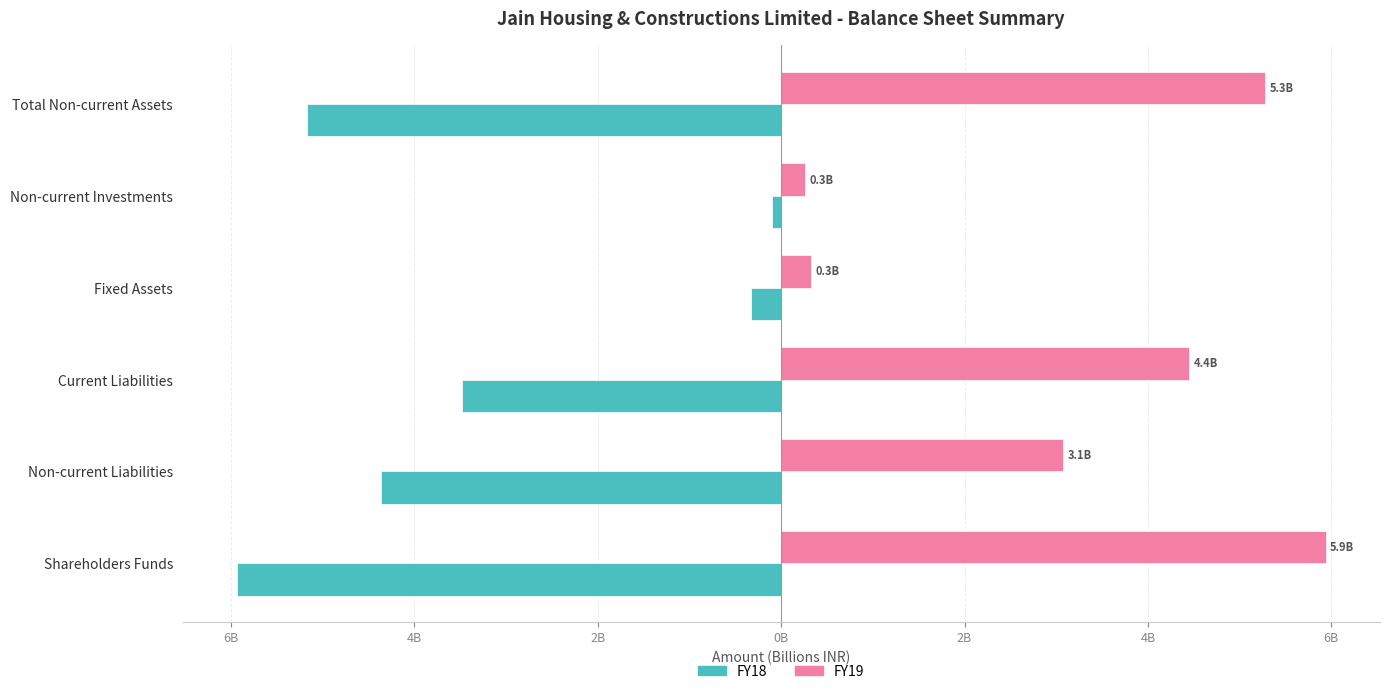

What are all the series names shown in the legend?

FY18, FY19